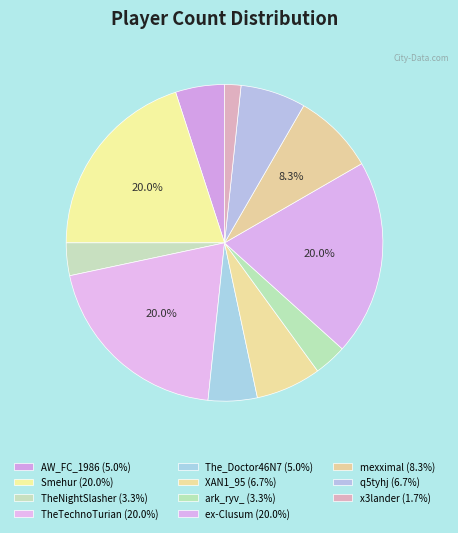

What percentage do TheTechnoTurian and Smehur together represent?

40.0%